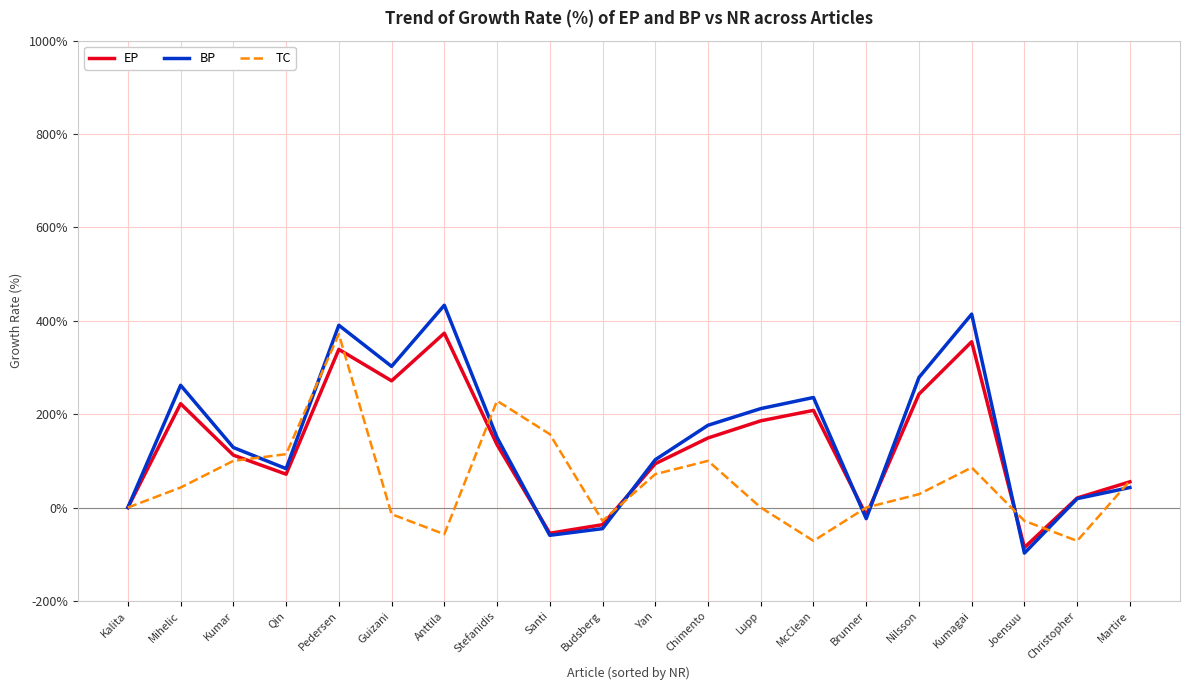

What is the difference between the maximum and minimum values in the EP series?

459.2